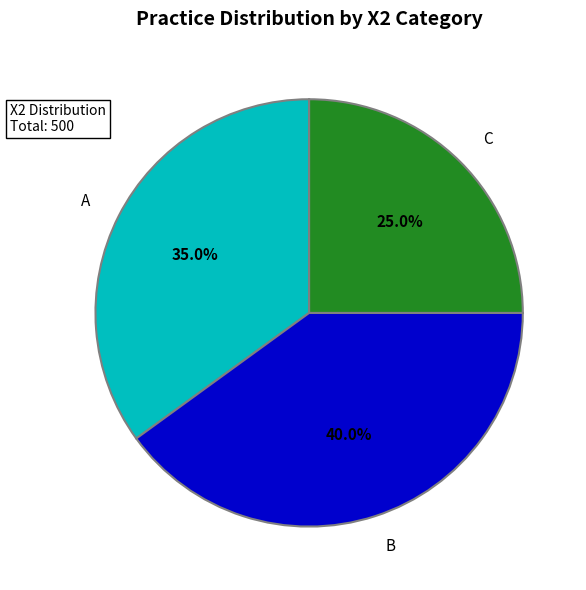

The A slice represents 62% of the pie. True or false?

False